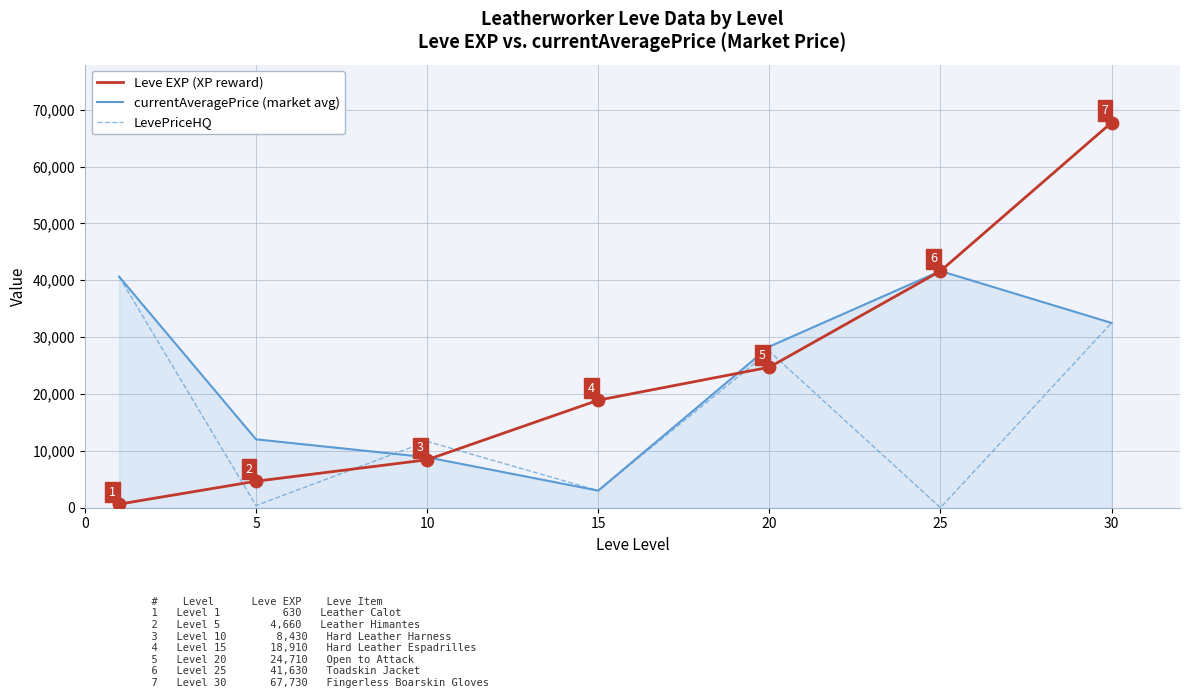

How many intersections are there between LevePriceHQ and Leve EXP (XP reward)?

5